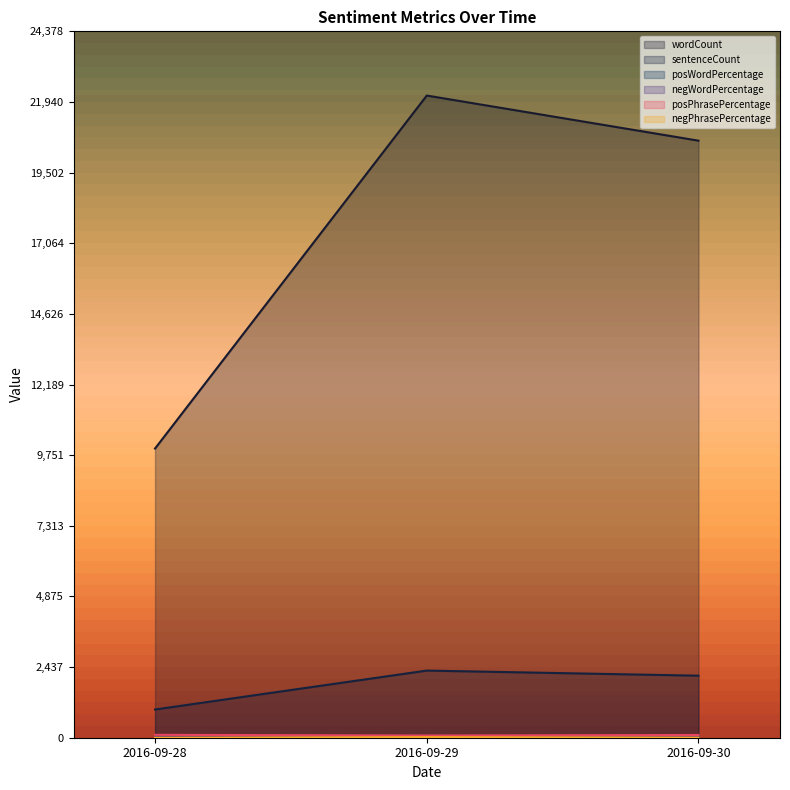

What is the highest value of the posWordPercentage series?

62